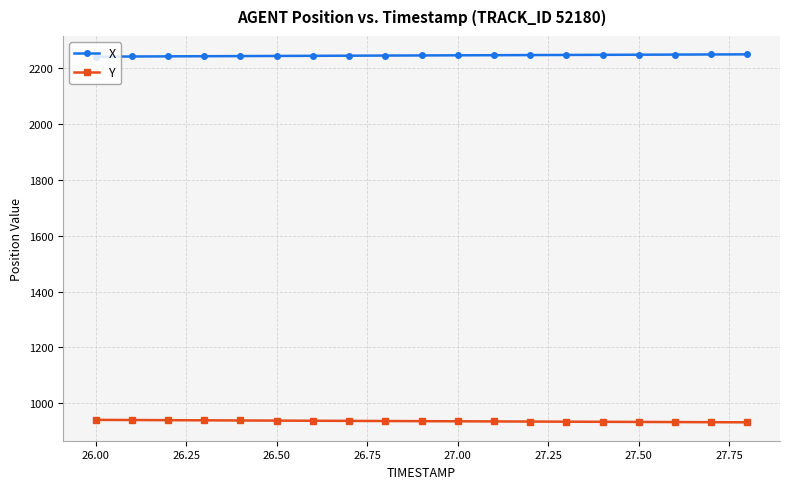

True or false: Y and X intersect in this chart.

False